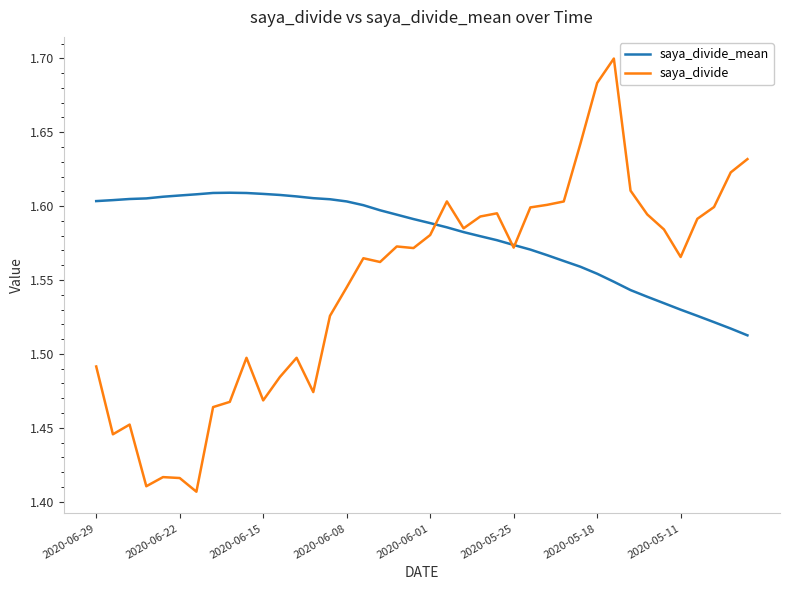

Which series has the widest spread of values?

saya_divide